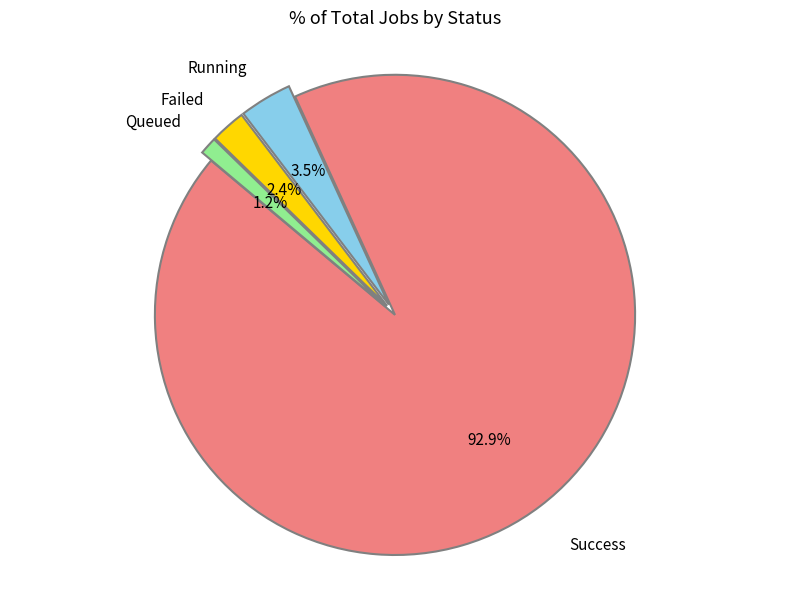

Rank the categories by value from highest to lowest.

Success, Running, Failed, Queued